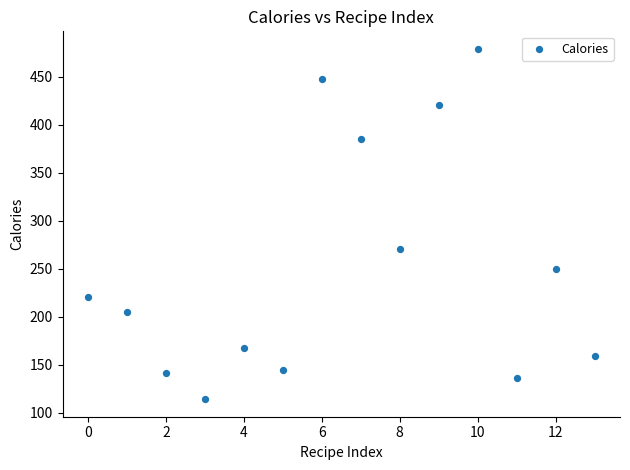

What Y value in the scatter plot is closest to 296?

271